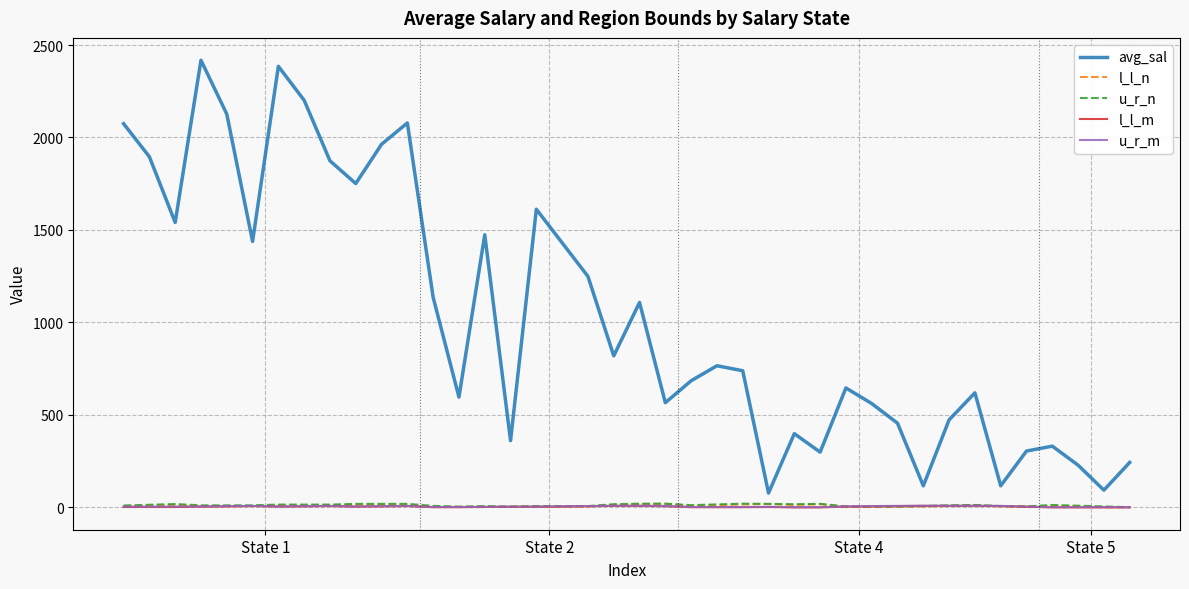

True or false: u_r_n and avg_sal cross at least once.

False